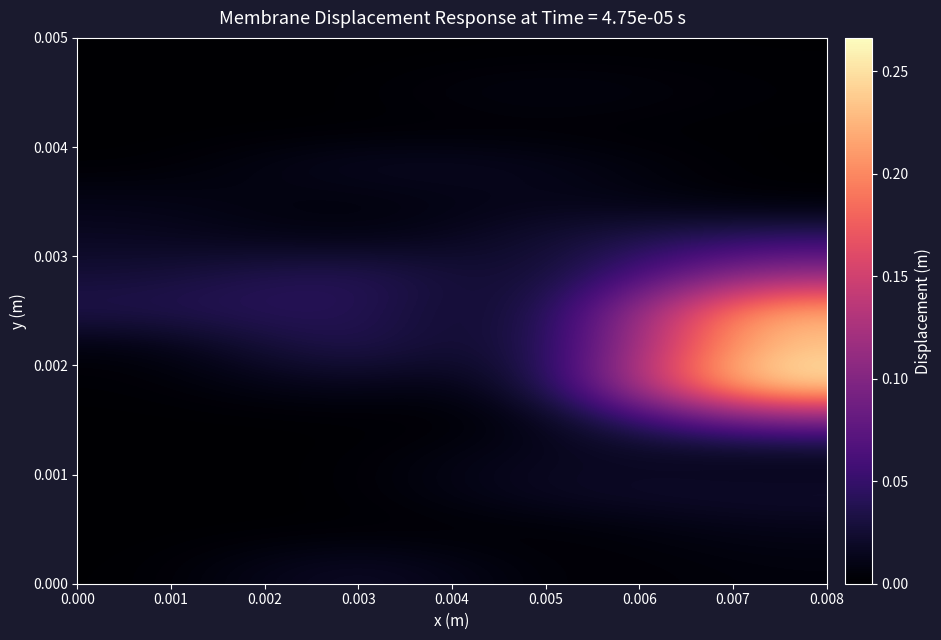

At how many categories does at least one series exceed 0?

4